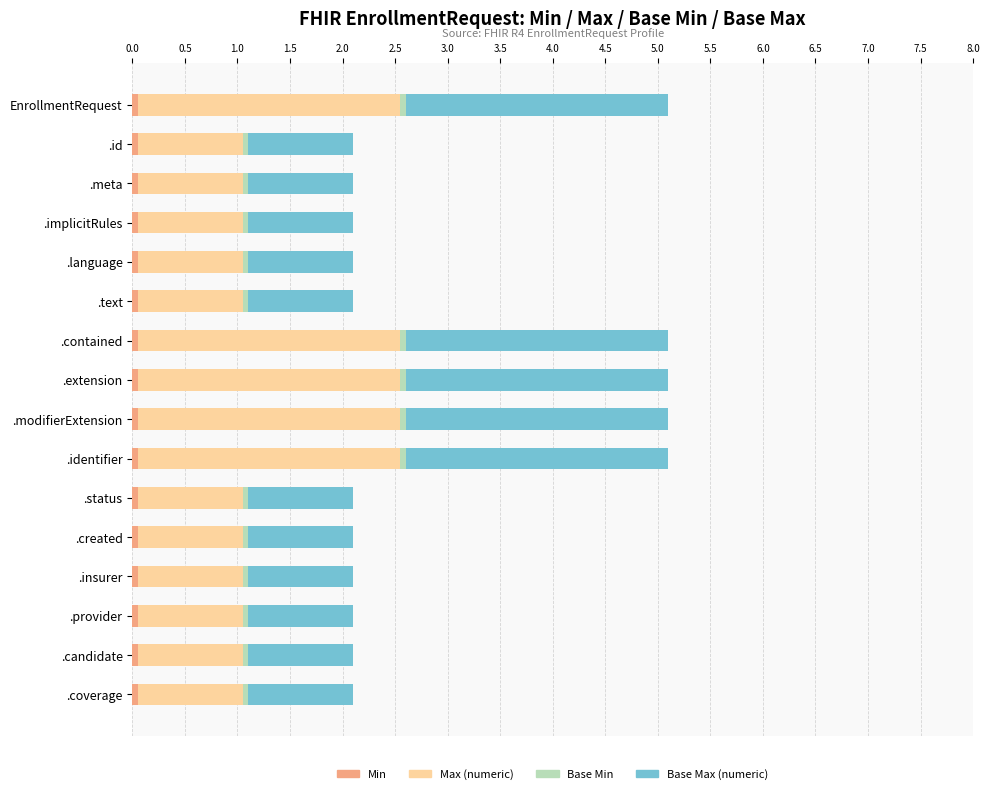

Count the number of data series in this chart.

4